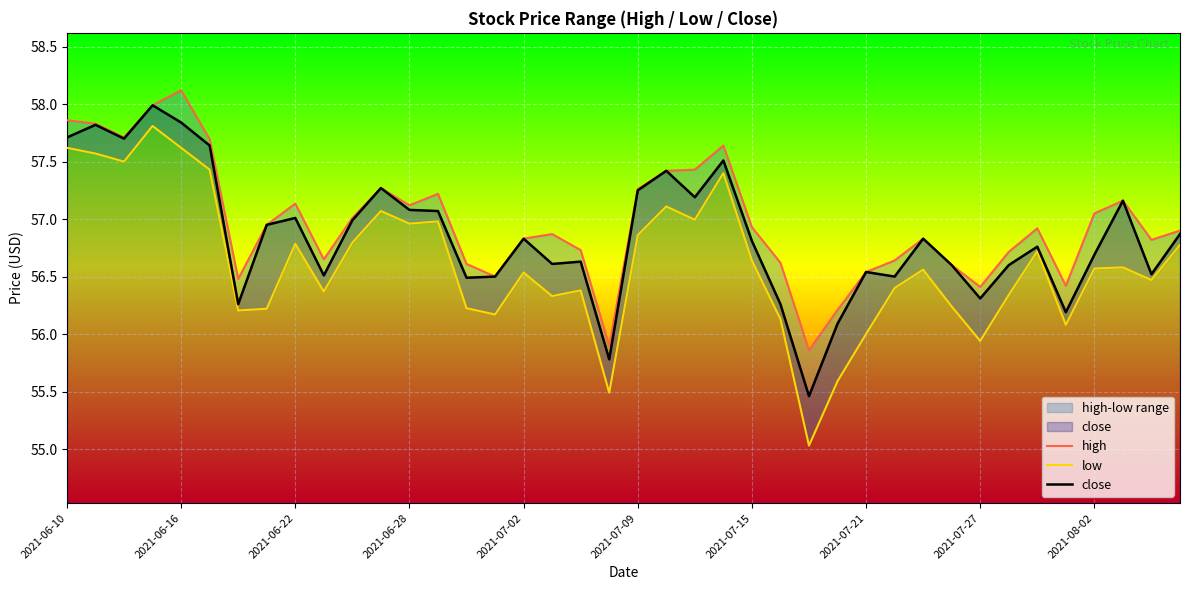

How many distinct data groups are displayed?

3